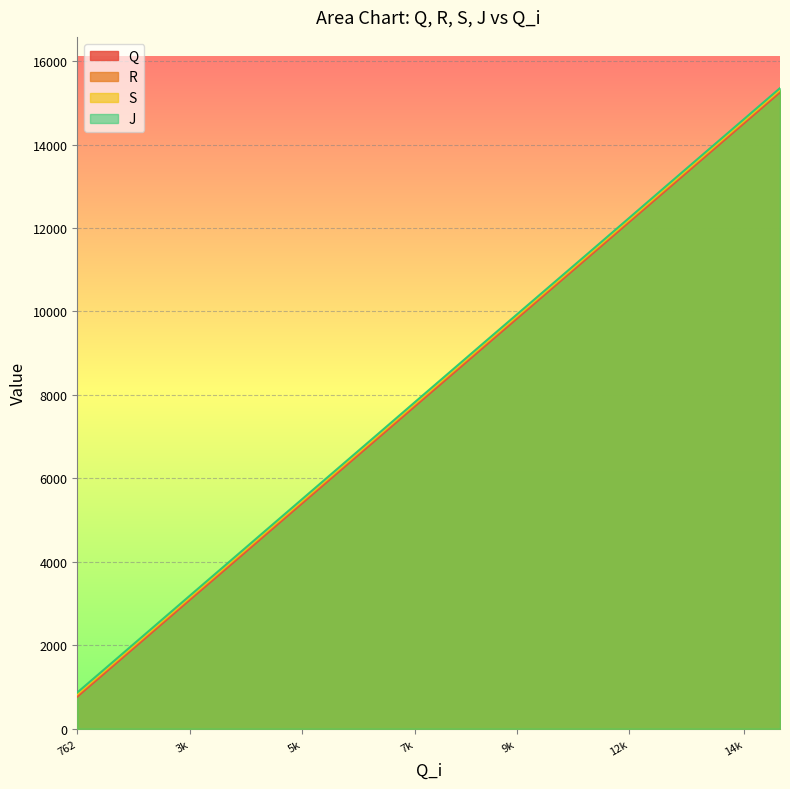

How many lines are shown in the chart?

4